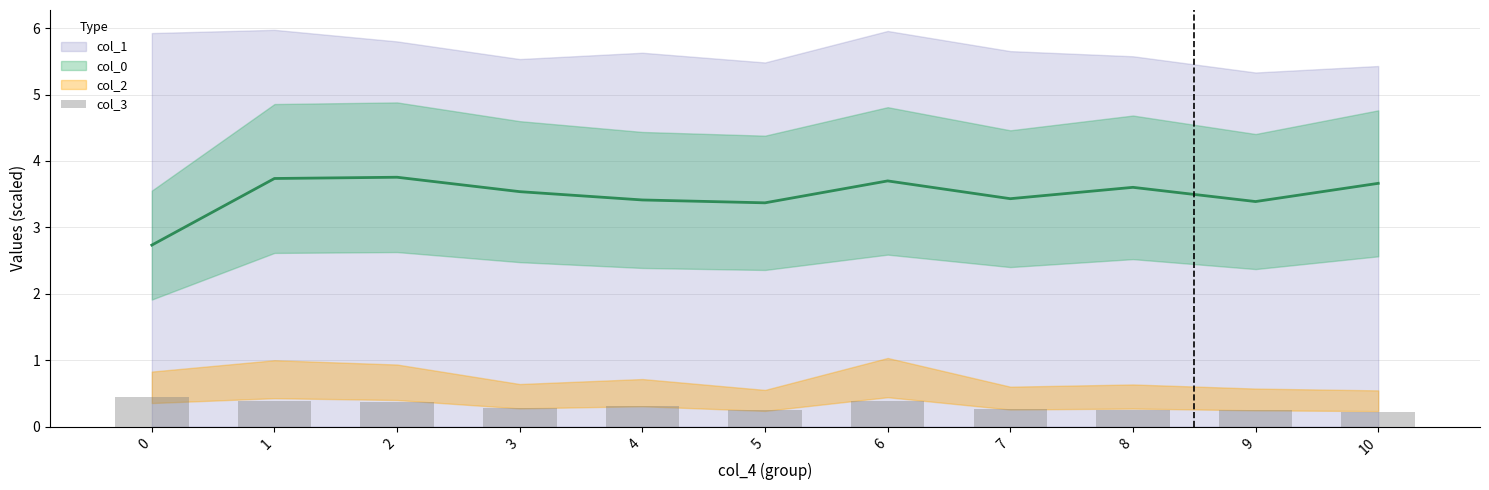

The value at 10 is 0.2. True or false?

True